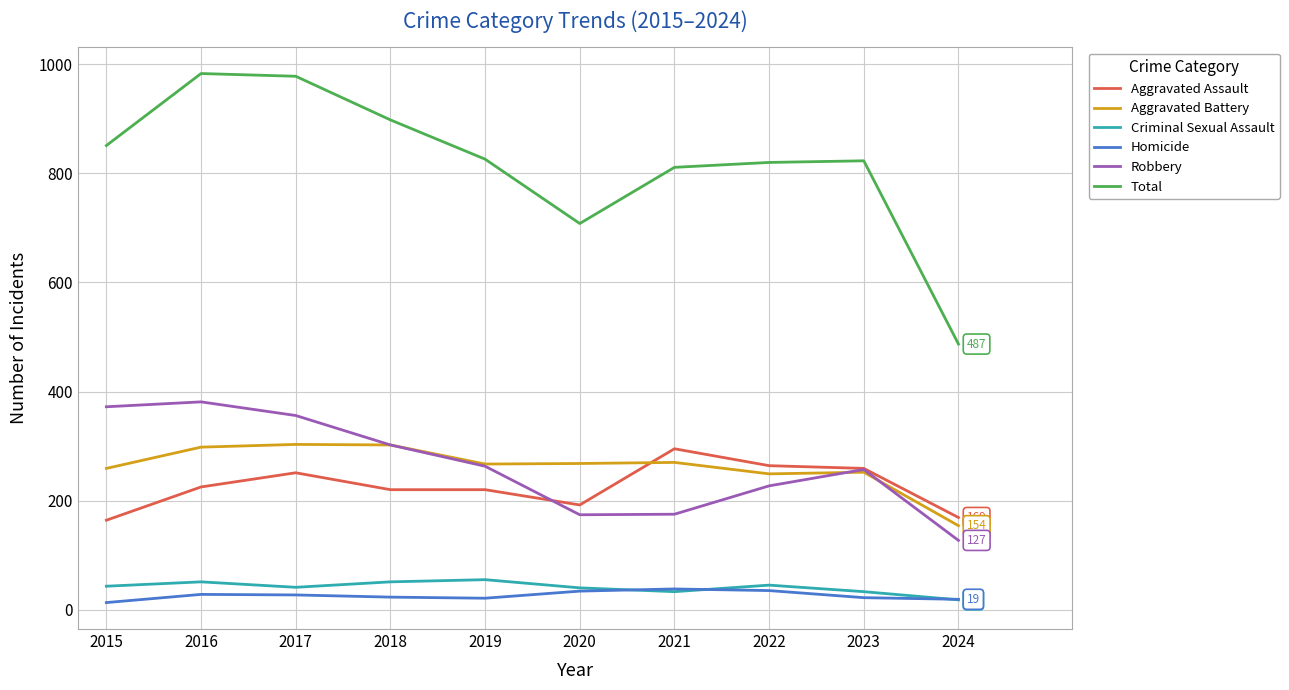

Which category has the lowest value in the Robbery series?

2024